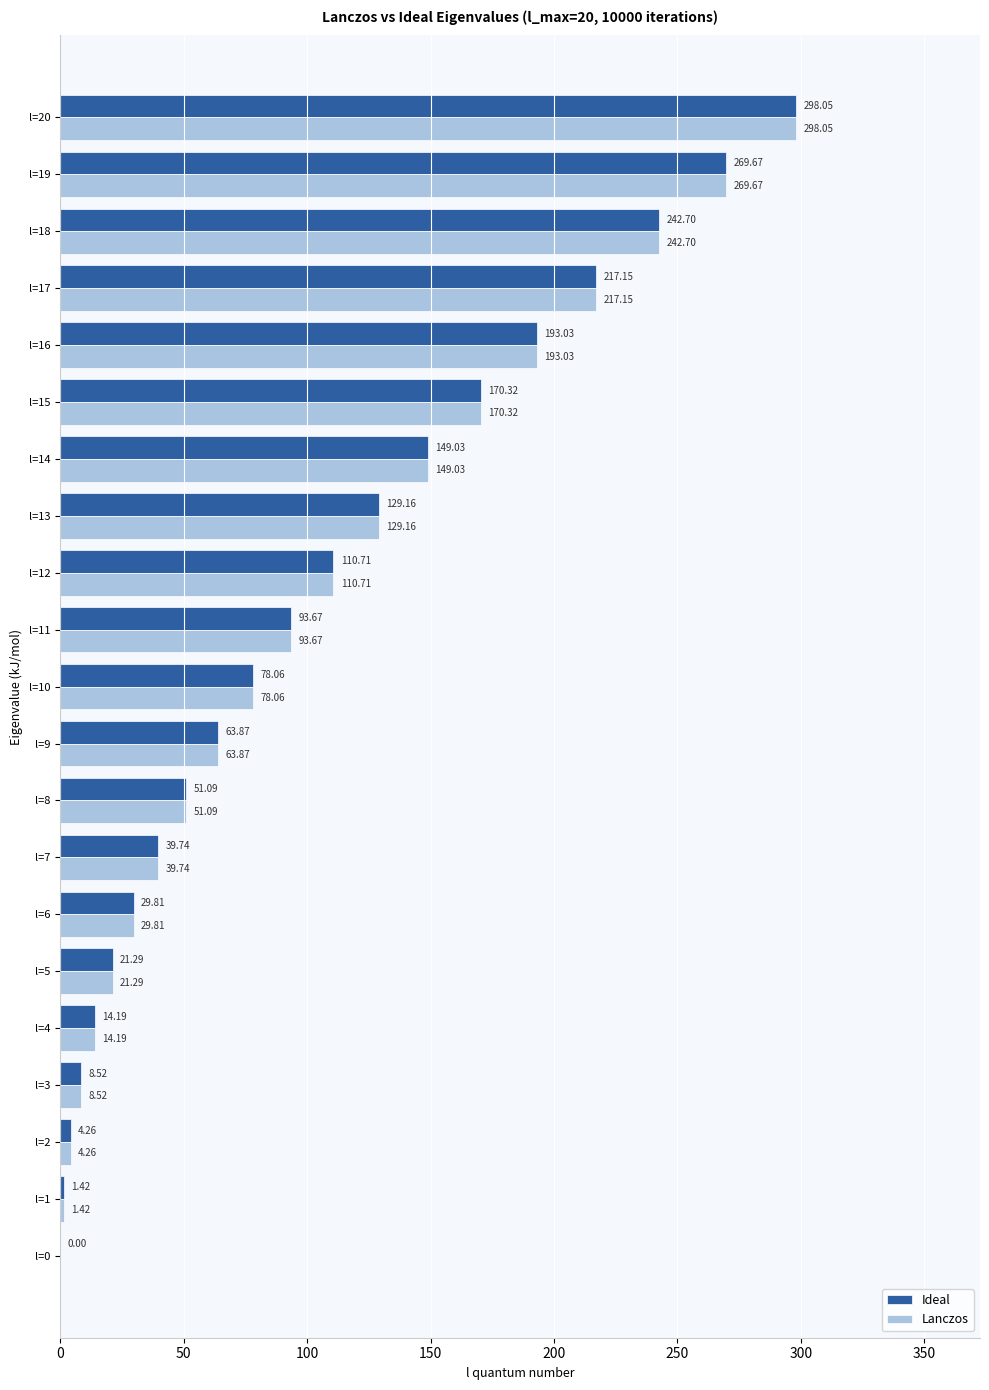

What is the sum of the Lanczos values at l=20 and l=3?

306.6